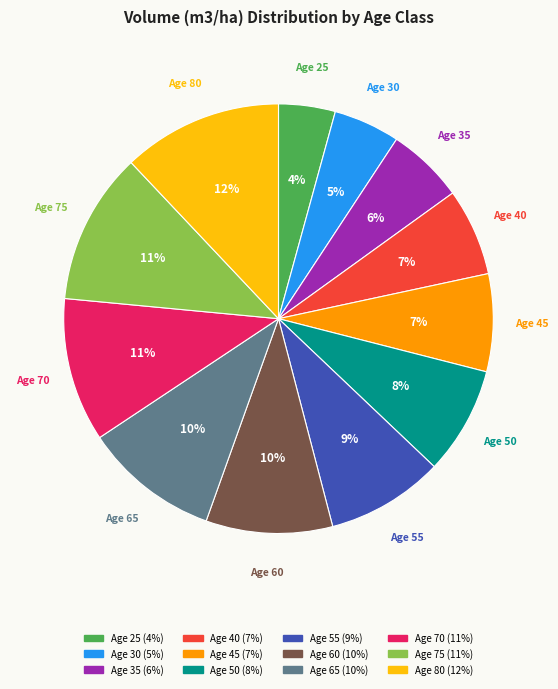

Is there a majority slice in this chart?

No